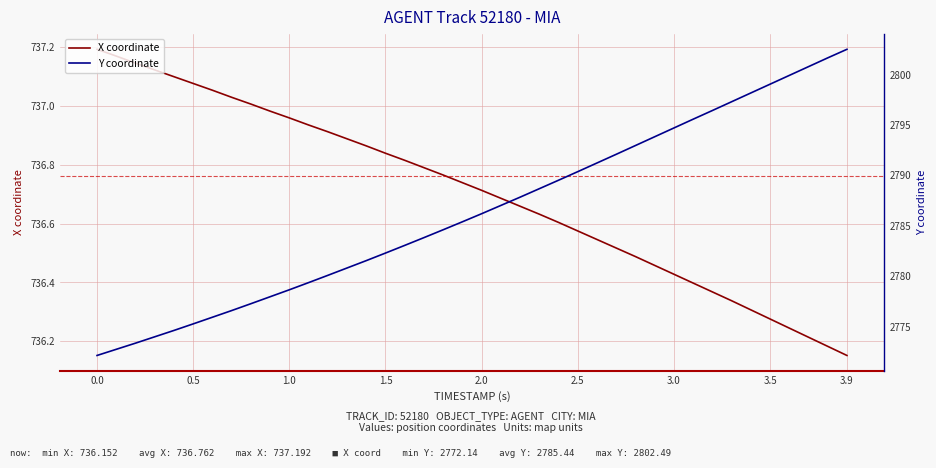

What are all the series names shown in the legend?

X coordinate, Y coordinate